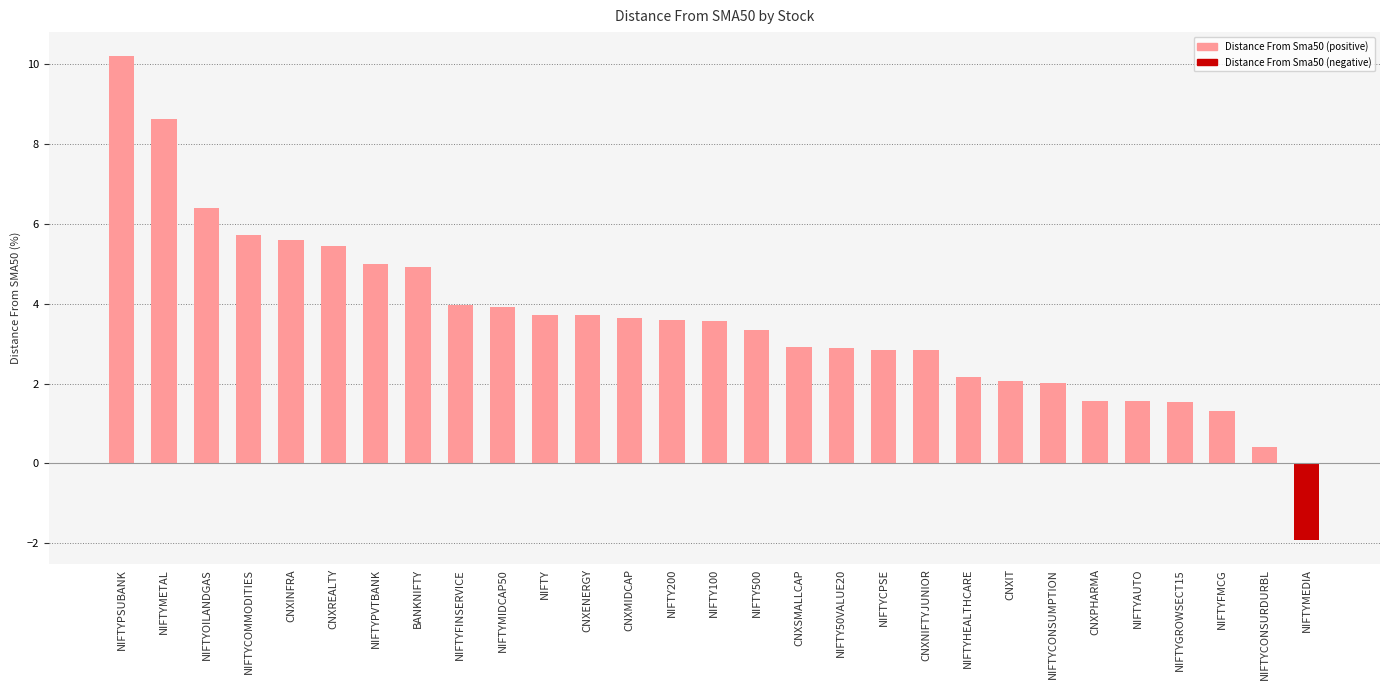

What is the difference between the values at NIFTYCONSURDURBL and NIFTYCOMMODITIES?

5.3